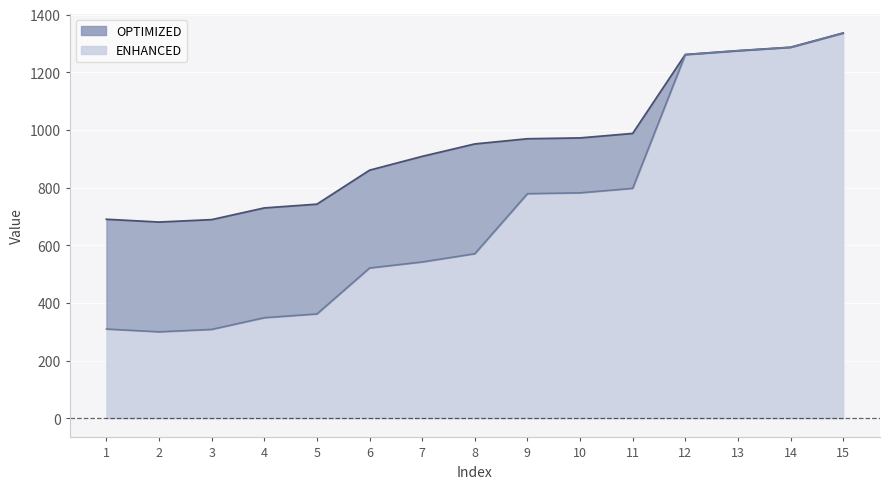

At which category is the sum across all series the highest?

15